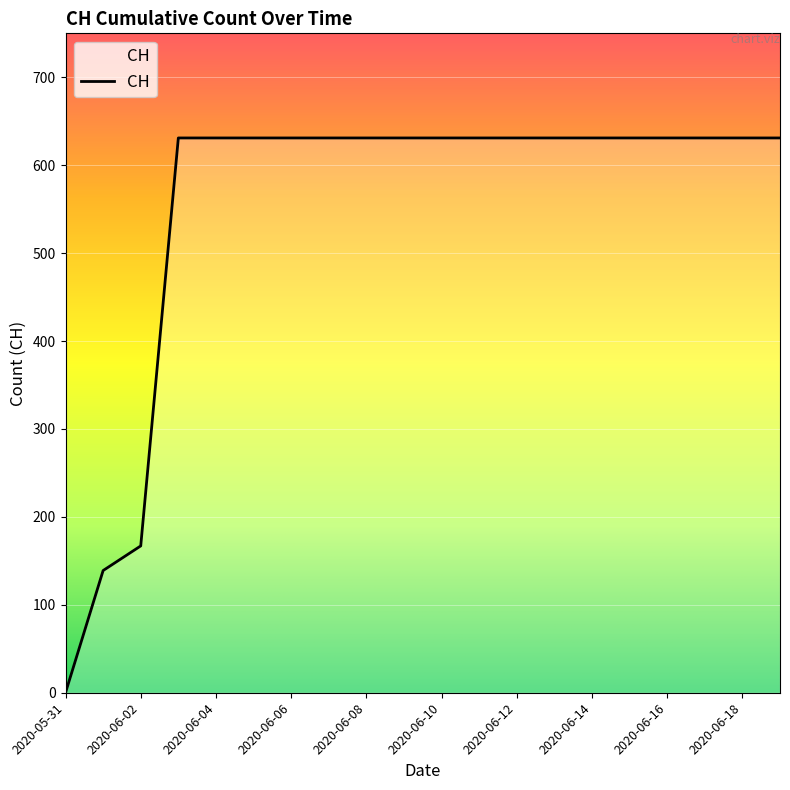

What is the difference between the maximum and minimum values?

631